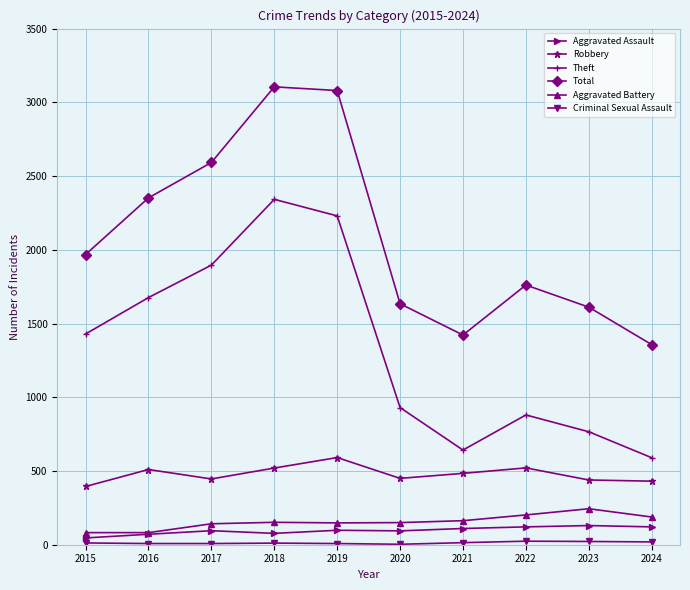

True or false: Robbery and Total cross at least once.

False